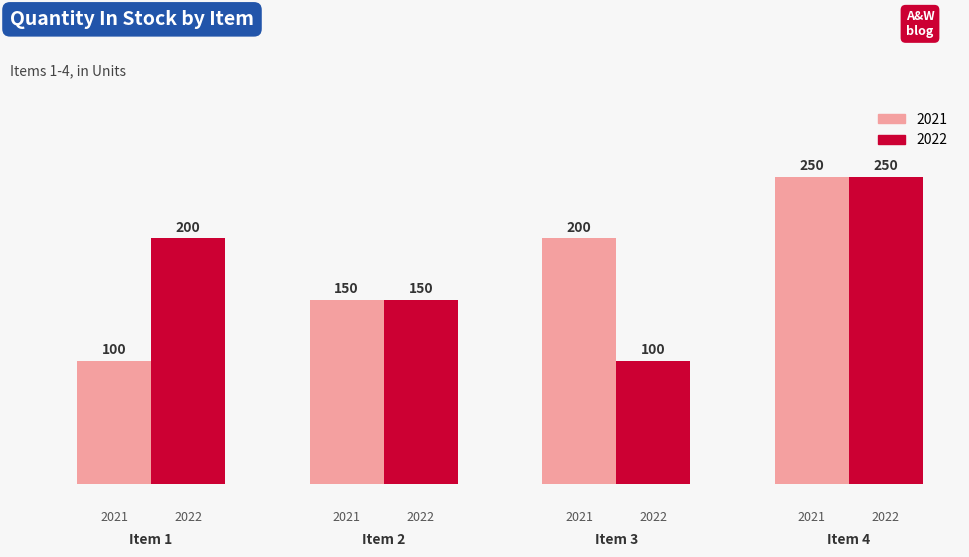

What is the difference between the maximum and minimum values in the 2022 series?

150